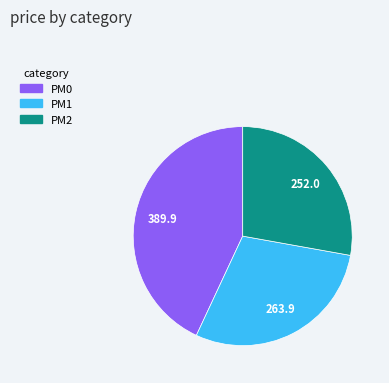

Which slice is the smallest?

PM2